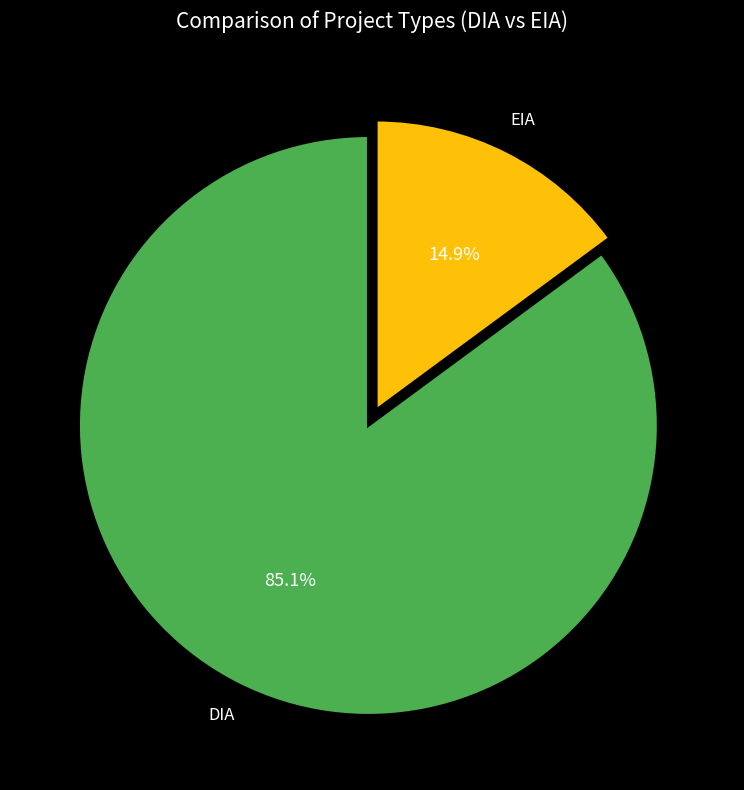

Is the sum of DIA and EIA greater than half?

Yes